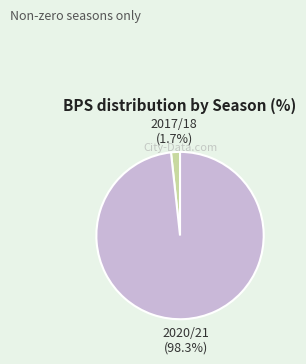

Is there a majority slice in this chart?

Yes